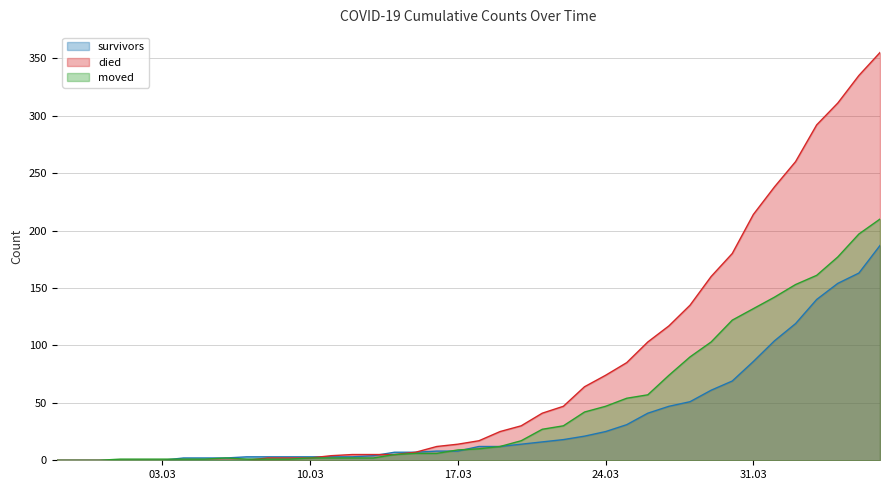

Which series has the largest total across all categories?

died